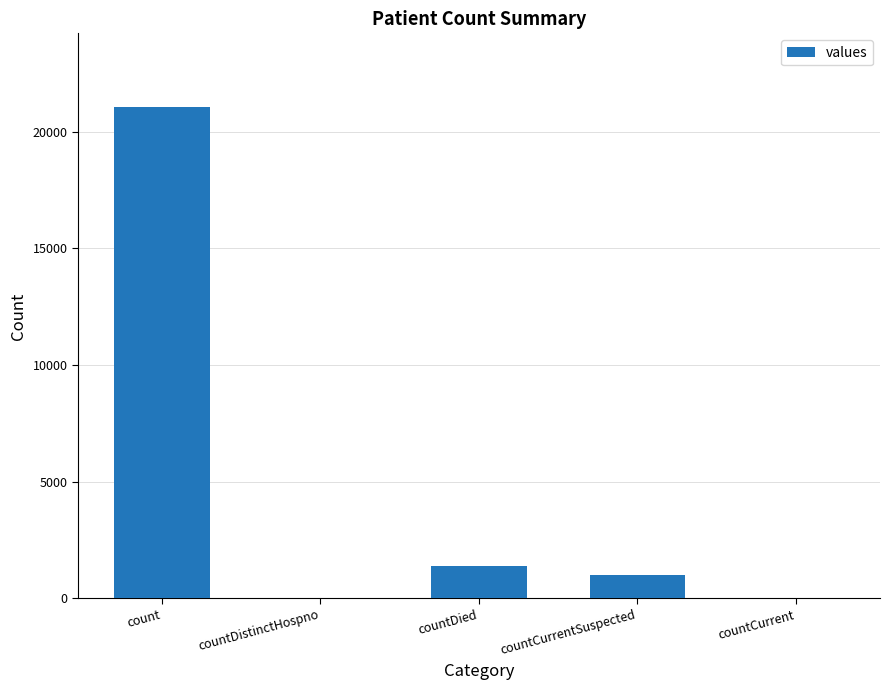

The value at countCurrentSuspected is 269. True or false?

False